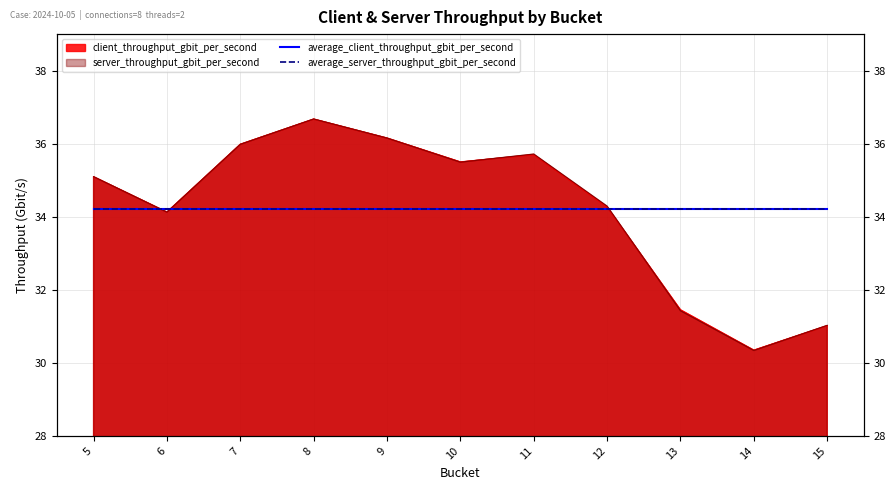

What is the approximate value of average_server_throughput_gbit_per_second at 11?

34.2